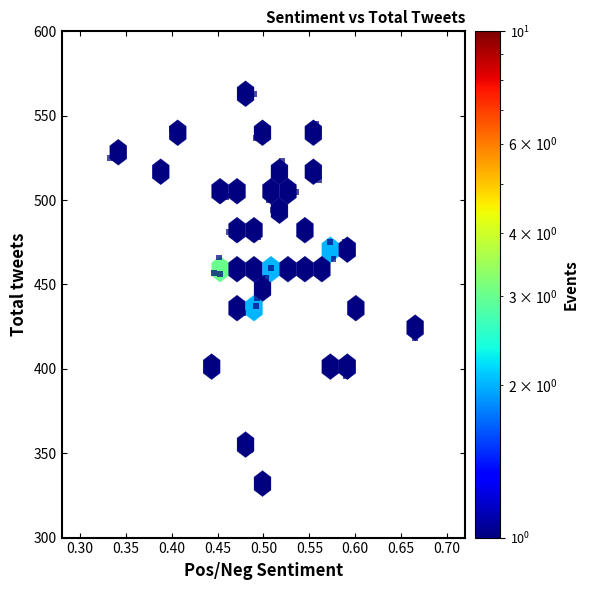

What is the range of Y values (max minus min)?

231